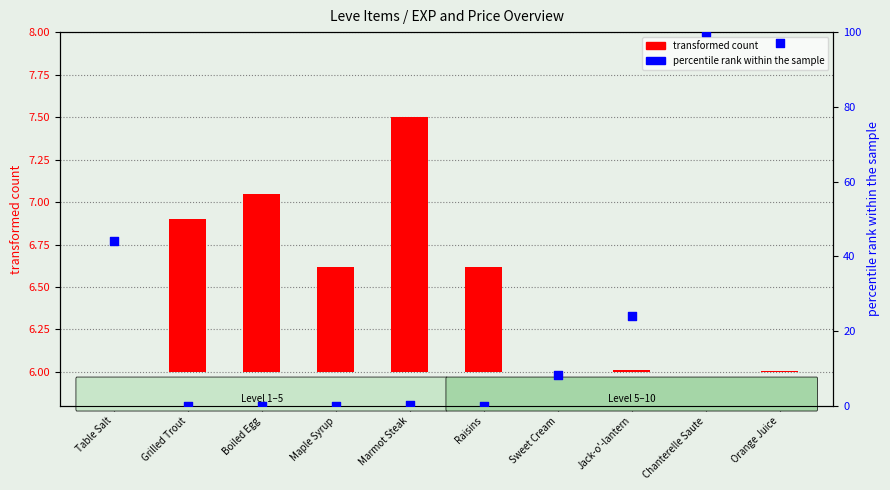

Which series has the largest Y range (max minus min)?

percentile rank within the sample